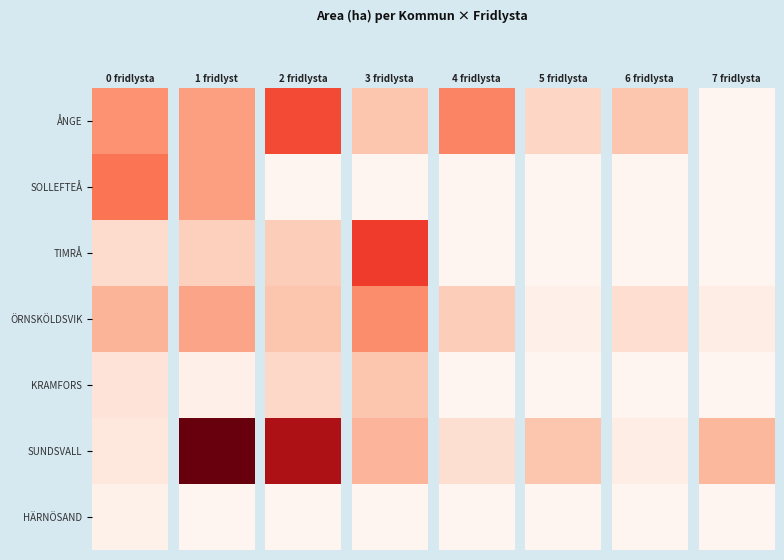

What is the difference between the SOLLEFTEÅ values at 2 and 0?

12.0